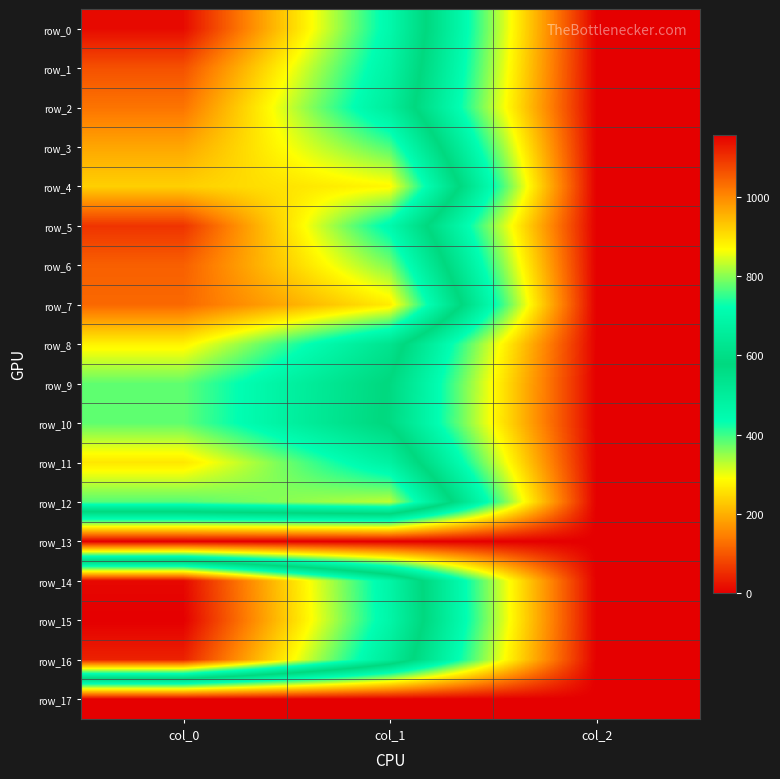

The value of row_17 at col_2 is 0.0. True or false?

True